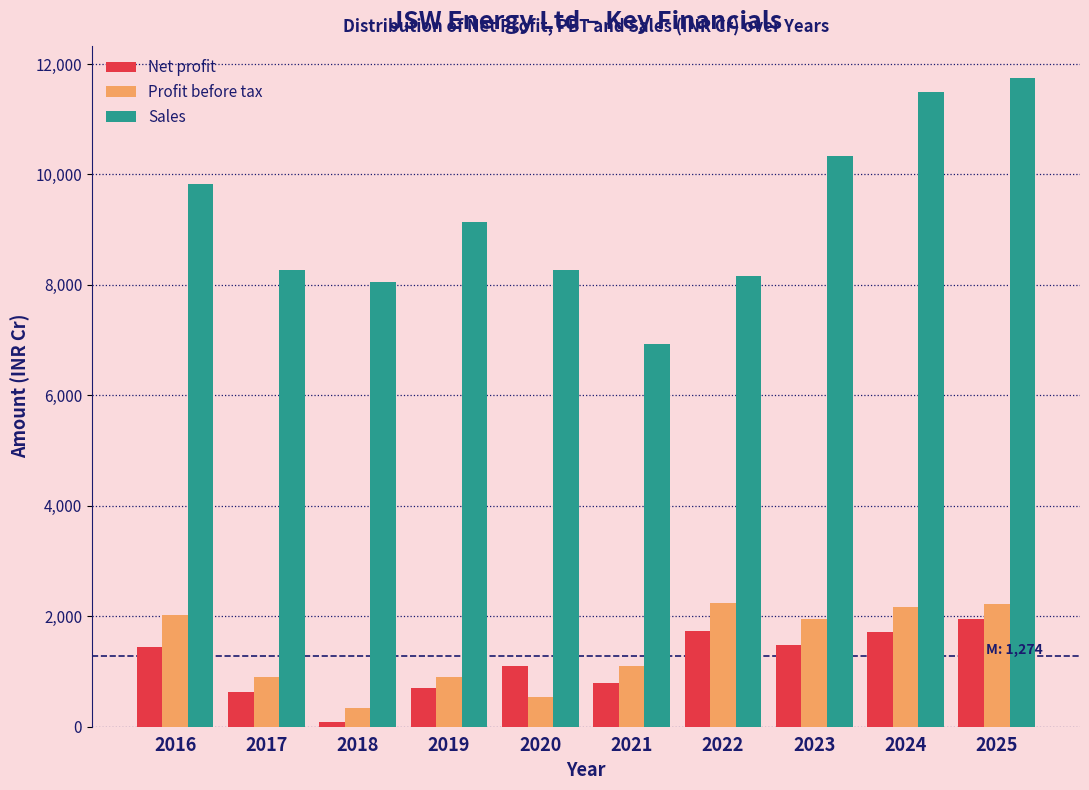

Which series has the widest spread of values?

Sales